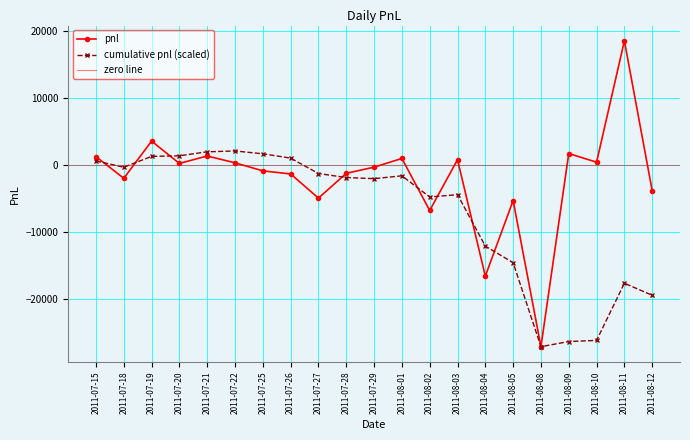

What is the difference between the values at 2011-08-01 and 2011-08-05?

6290.0